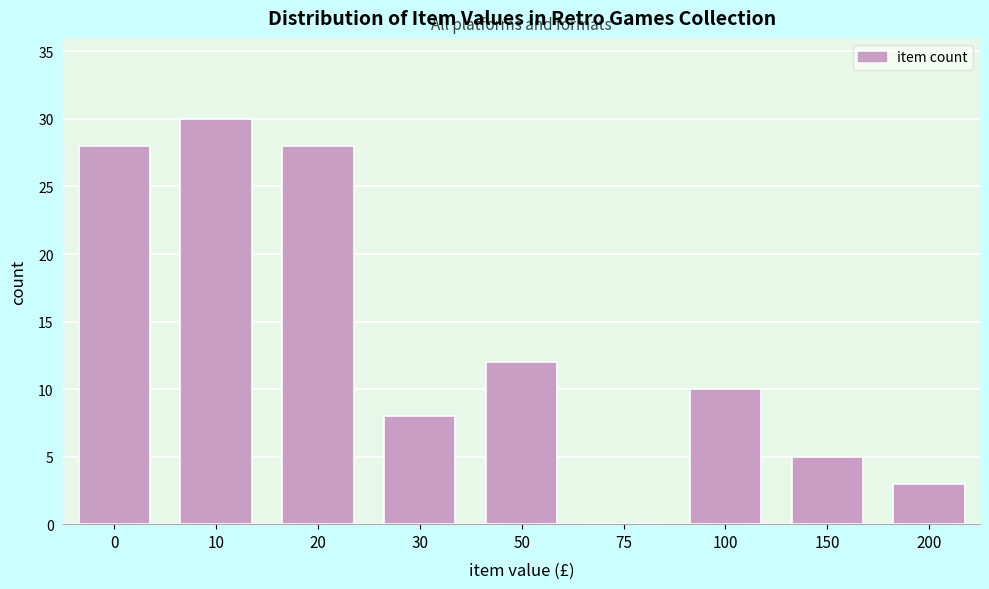

Reading right to left, list all the values displayed in this chart.

200=3	150=5	100=10	75=0	50=12	30=8	20=28	10=30	0=28